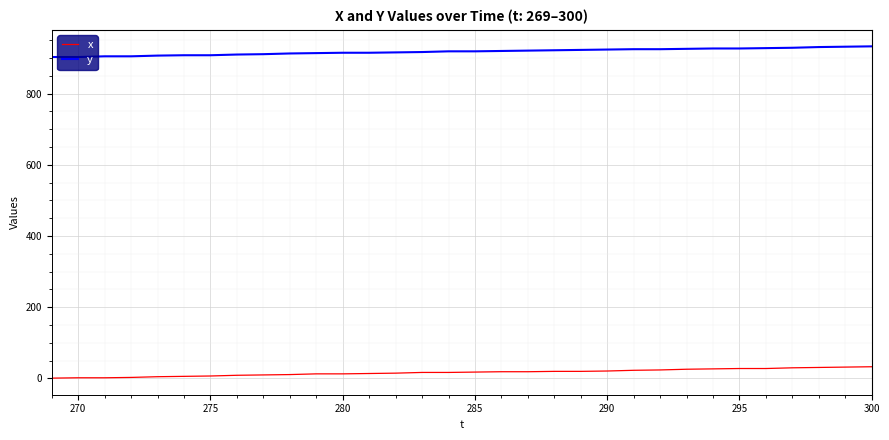

What is the lowest value of the y series?

903